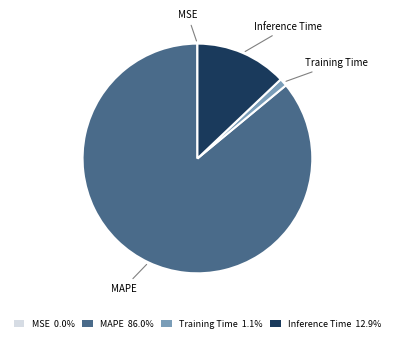

Which slice is the largest?

MAPE